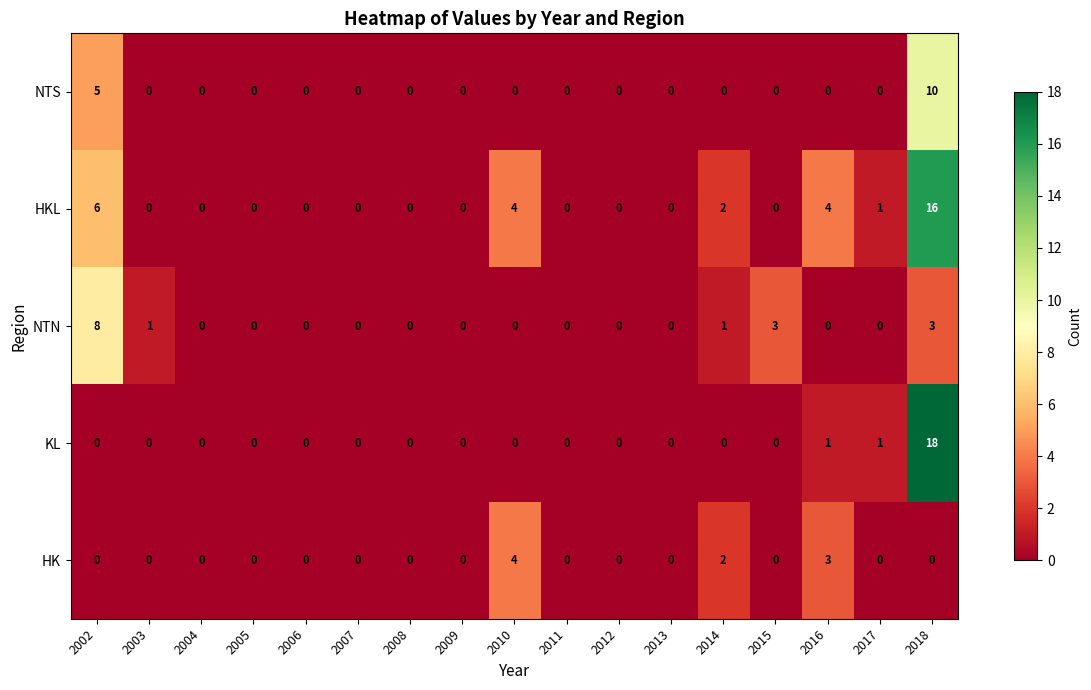

Between 2003 and 2015, which series saw the biggest shift?

NTN